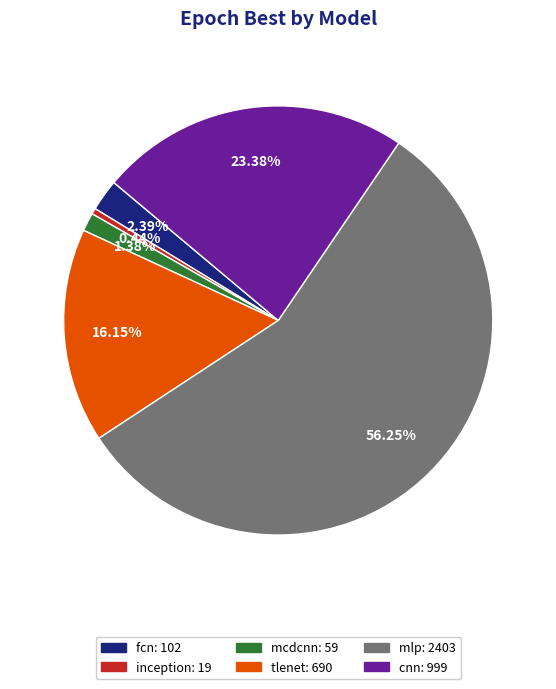

The mlp slice represents 44% of the pie. True or false?

False